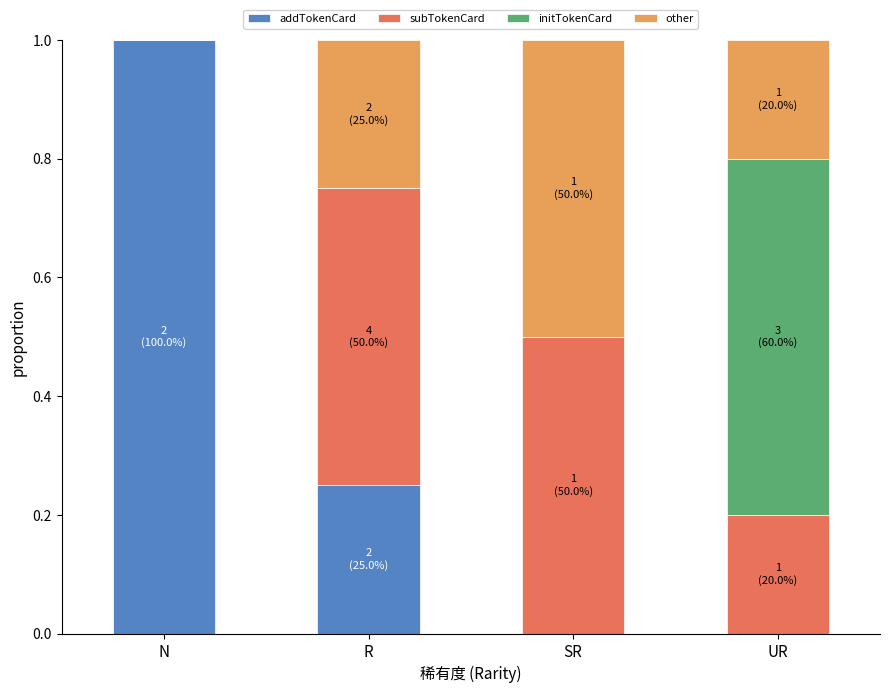

Is it true that addTokenCard equals 0.4 at R?

False